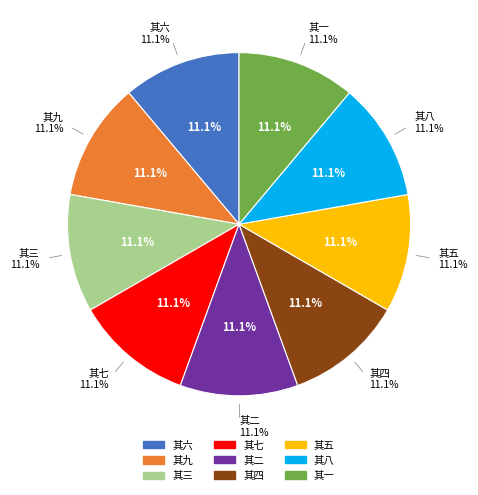

How many slices are in this pie chart?

9